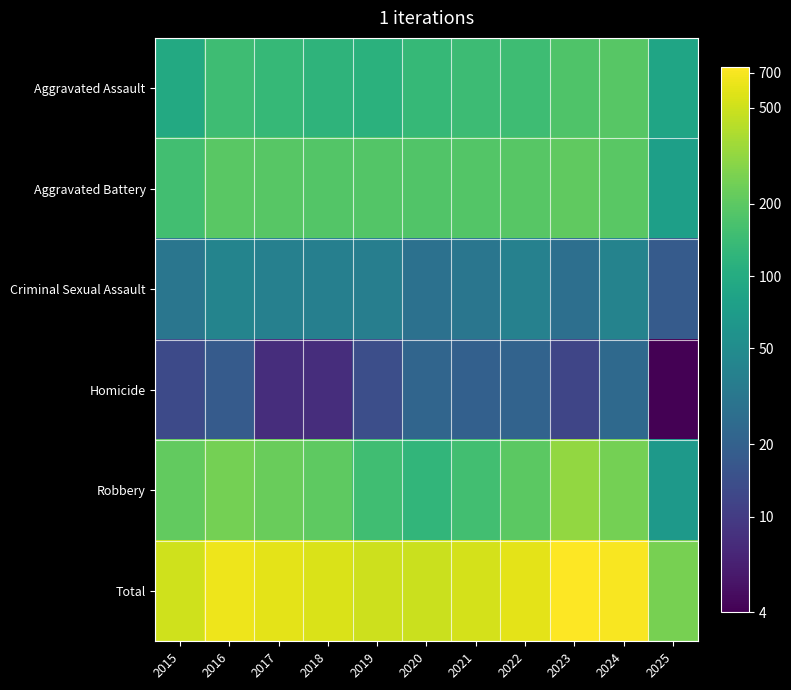

How many distinct data groups are displayed?

6